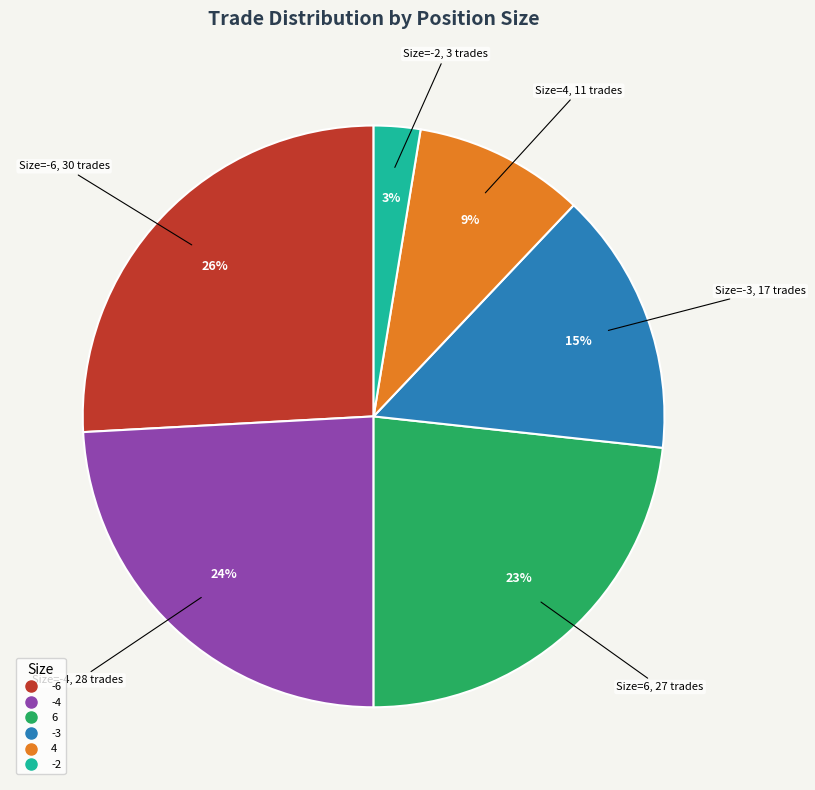

How many slices are in this pie chart?

6